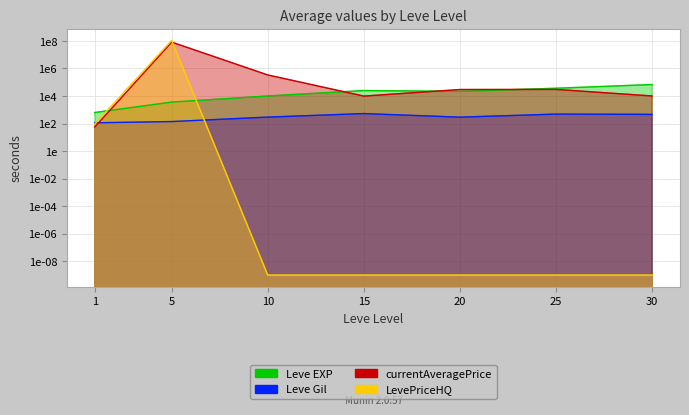

List the labels in order of Leve Gil value, smallest first.

1, 5, 20, 10, 30, 25, 15